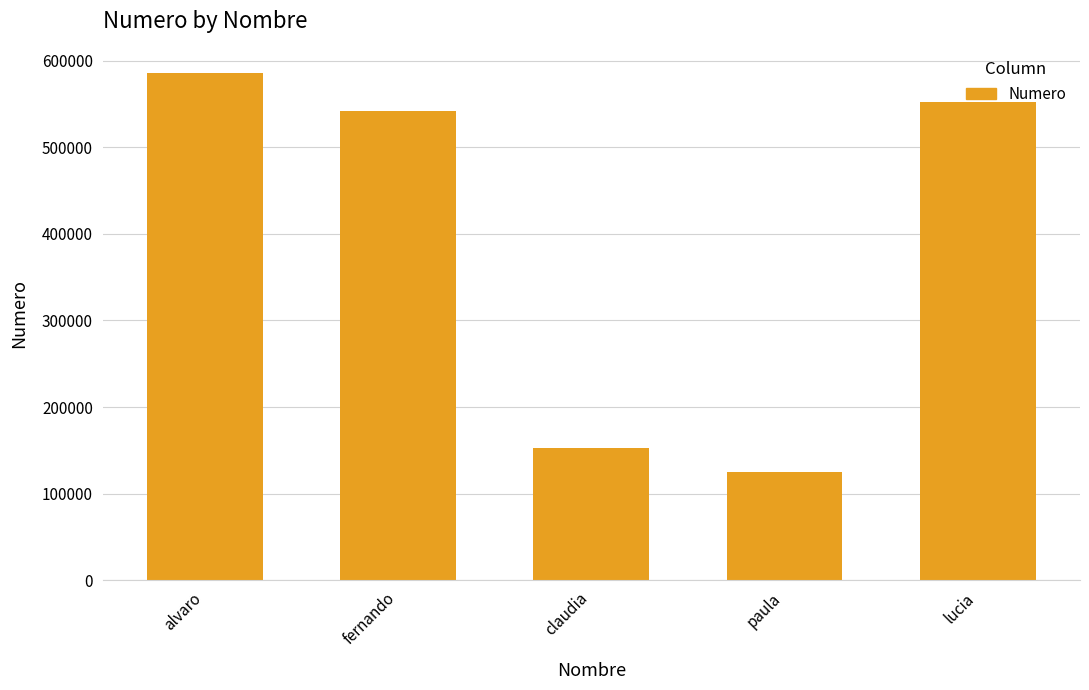

What is the smallest value displayed?

125485